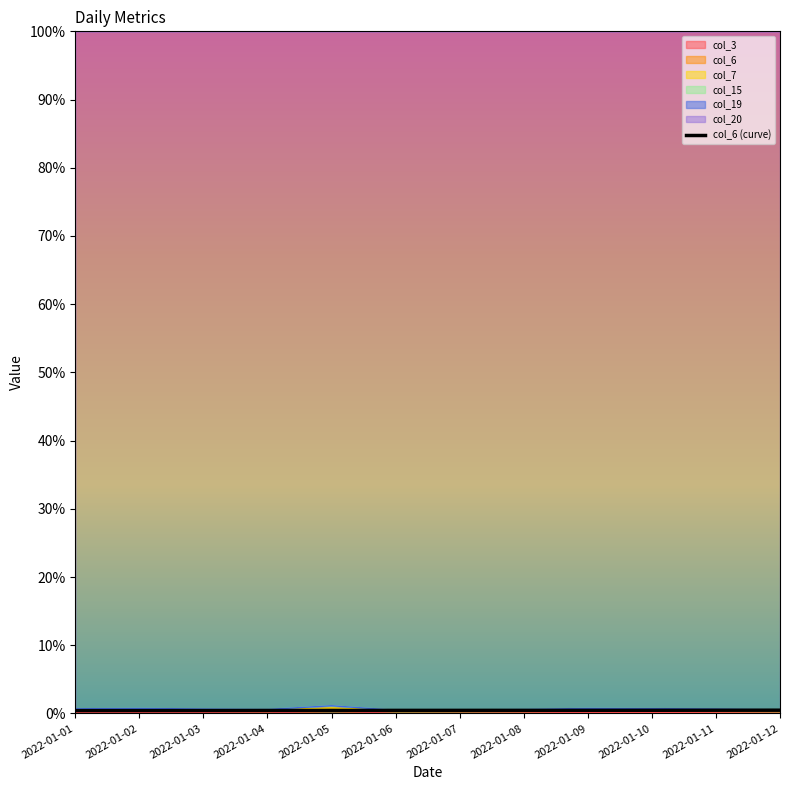

The value at 2022-01-06 is 0.4. True or false?

True